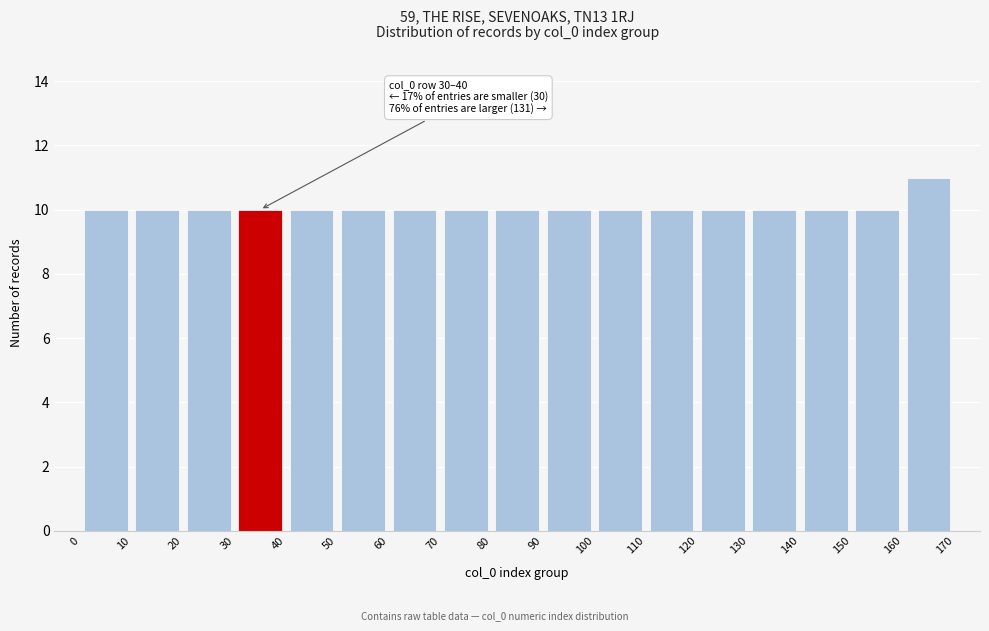

Over which range of the x-axis is the bar tallest?

160 to 170